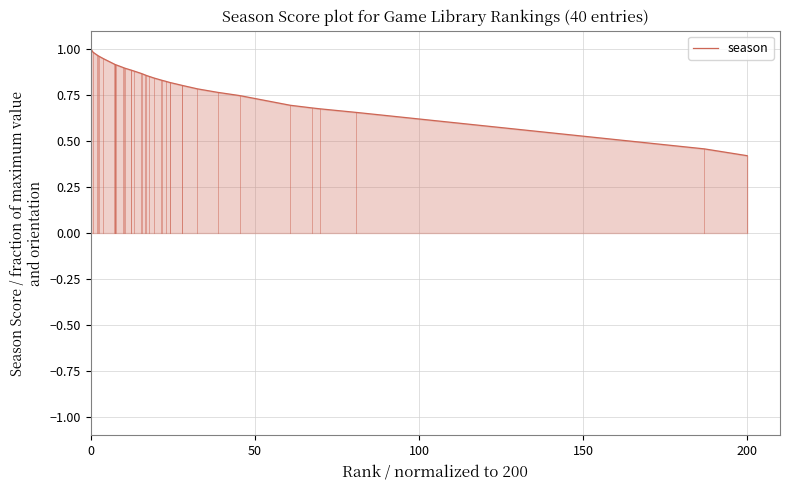

What is the label of the 40th point from the left?

200